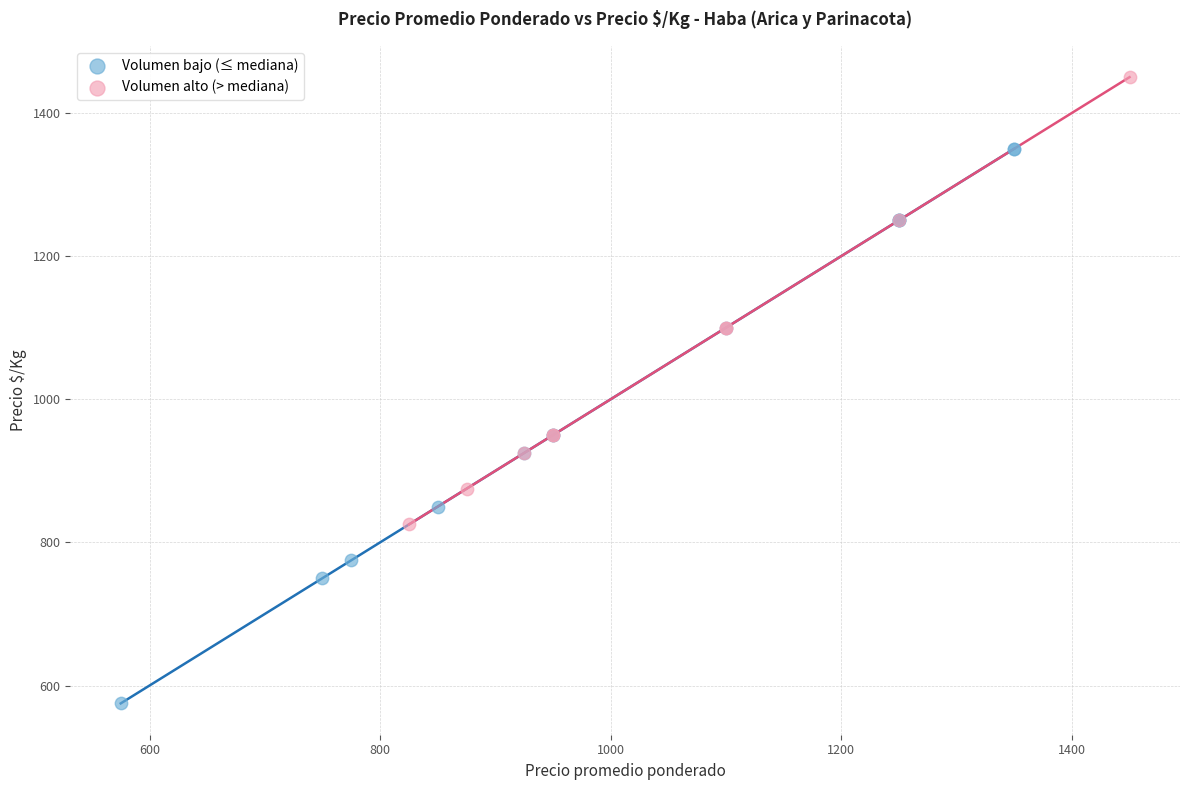

Which series reaches the minimum Y coordinate?

Volumen bajo (≤ mediana)